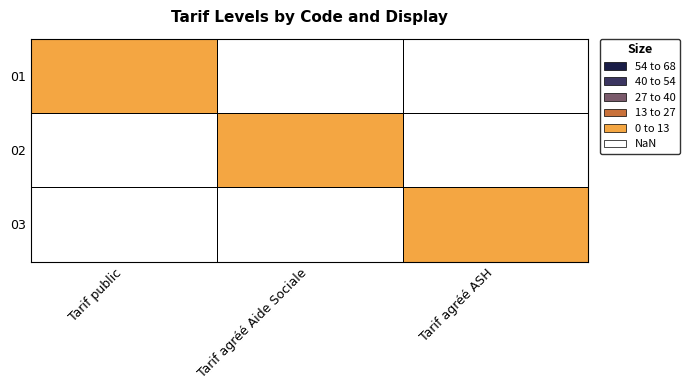

True or false: 02 has a value of 1.3 at Tarif agréé ASH.

False